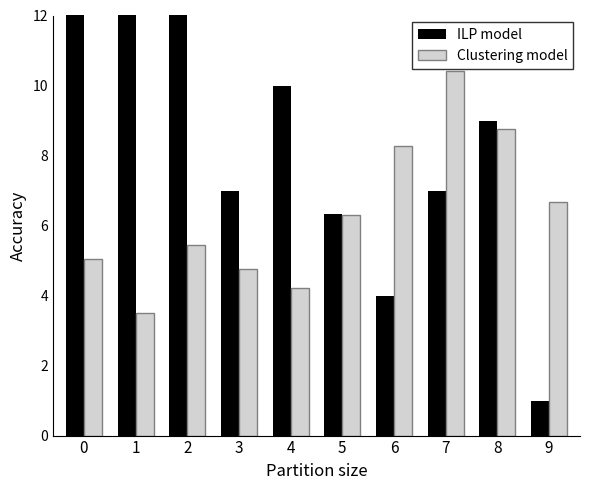

Rank the series by their average value, from lowest to highest.

Clustering model, ILP model